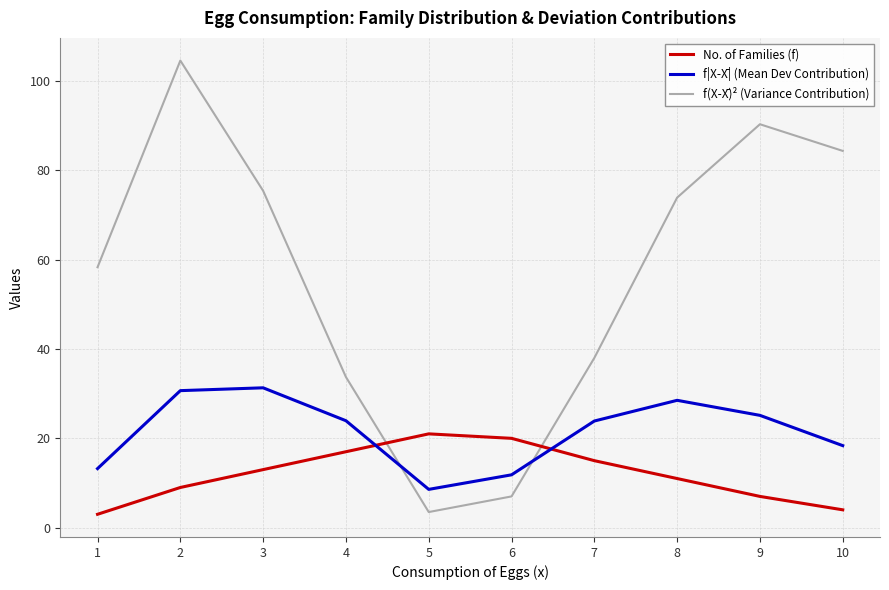

How many interior local valleys does the f(X-X̄)² (Variance Contribution) series have?

1